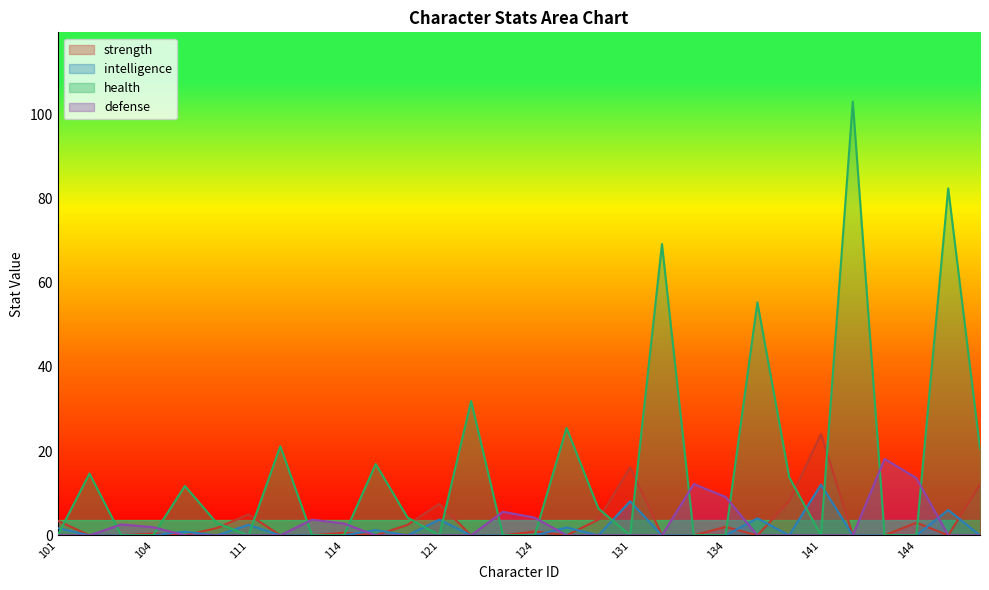

True or false: intelligence has more than 2 points higher than both neighbors.

True